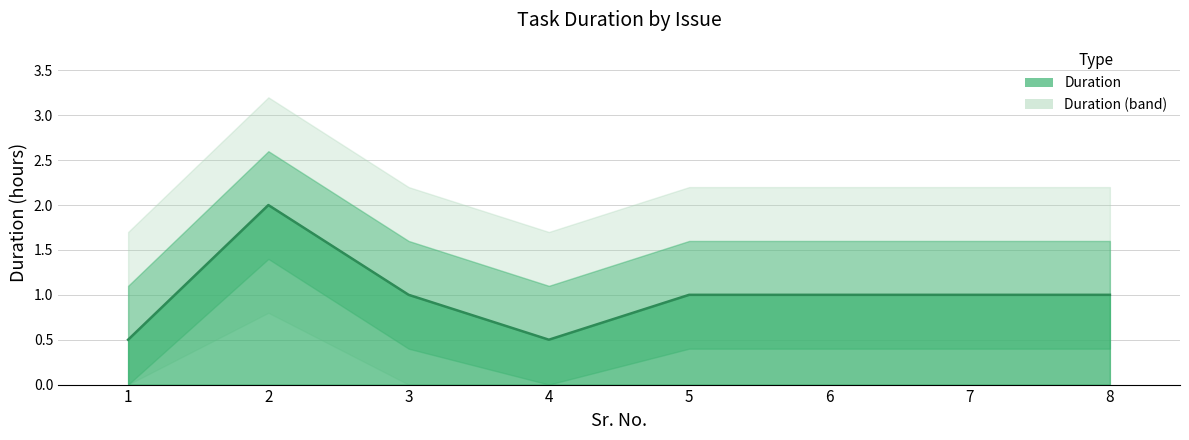

At which label is the value closest to 1?

3